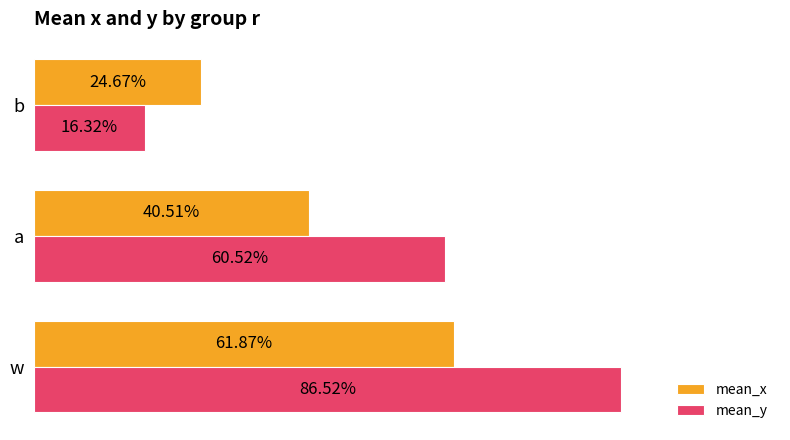

What are all the series names shown in the legend?

mean_x, mean_y